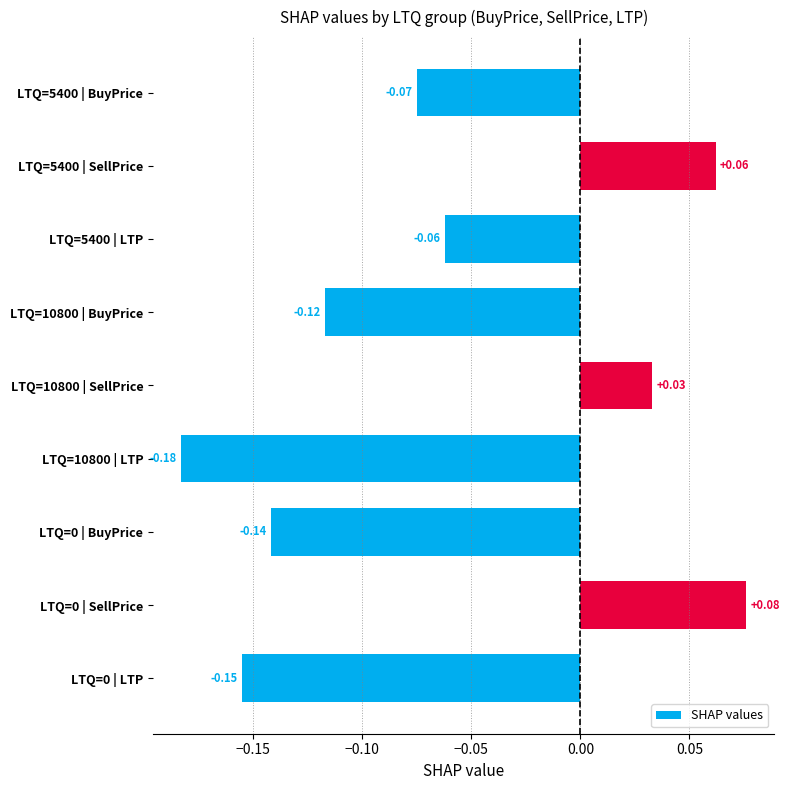

Between LTQ=10800 | LTP and LTQ=5400 | SellPrice, which is larger?

LTQ=5400 | SellPrice